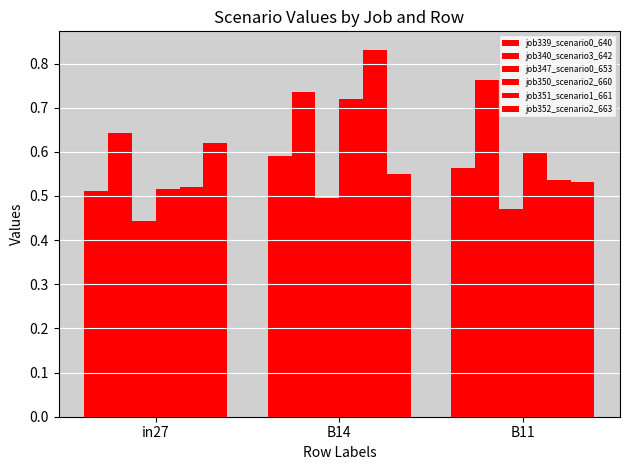

Between in27 and B11, which series saw the biggest shift?

job340_scenario3_642